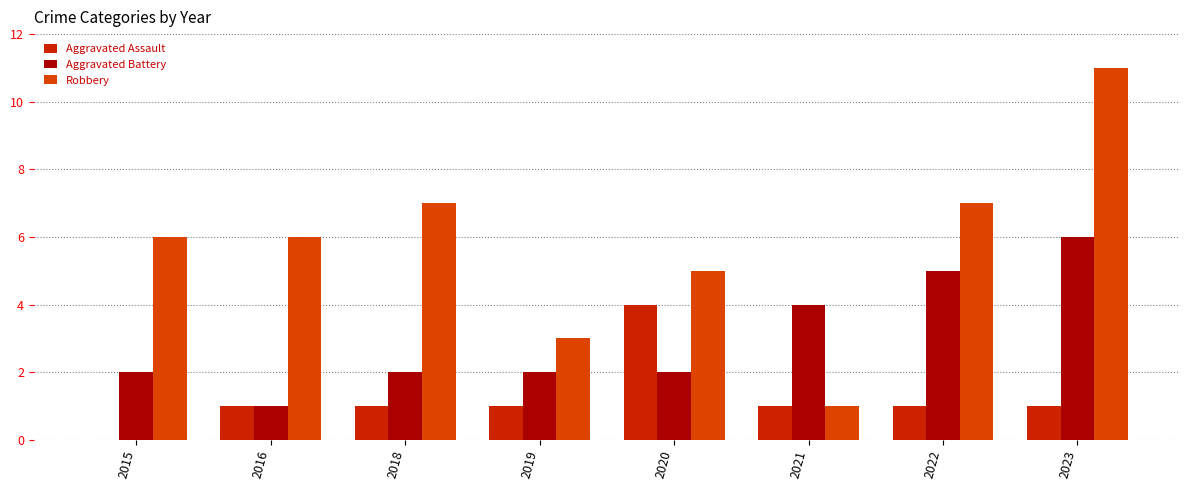

Rank the series by their maximum value, from lowest to highest.

Aggravated Assault, Aggravated Battery, Robbery